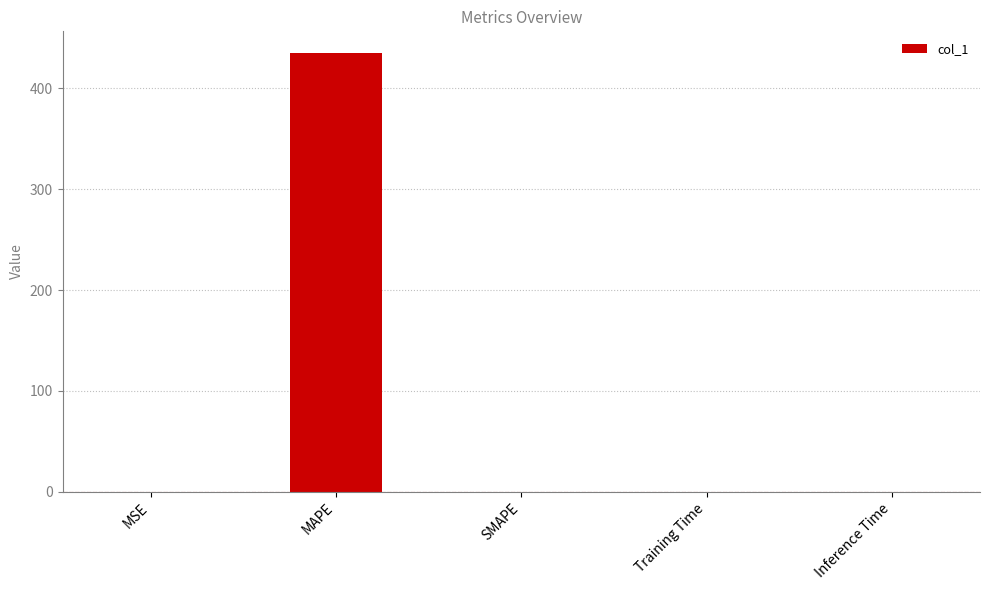

Which category has the highest value across all series?

MAPE